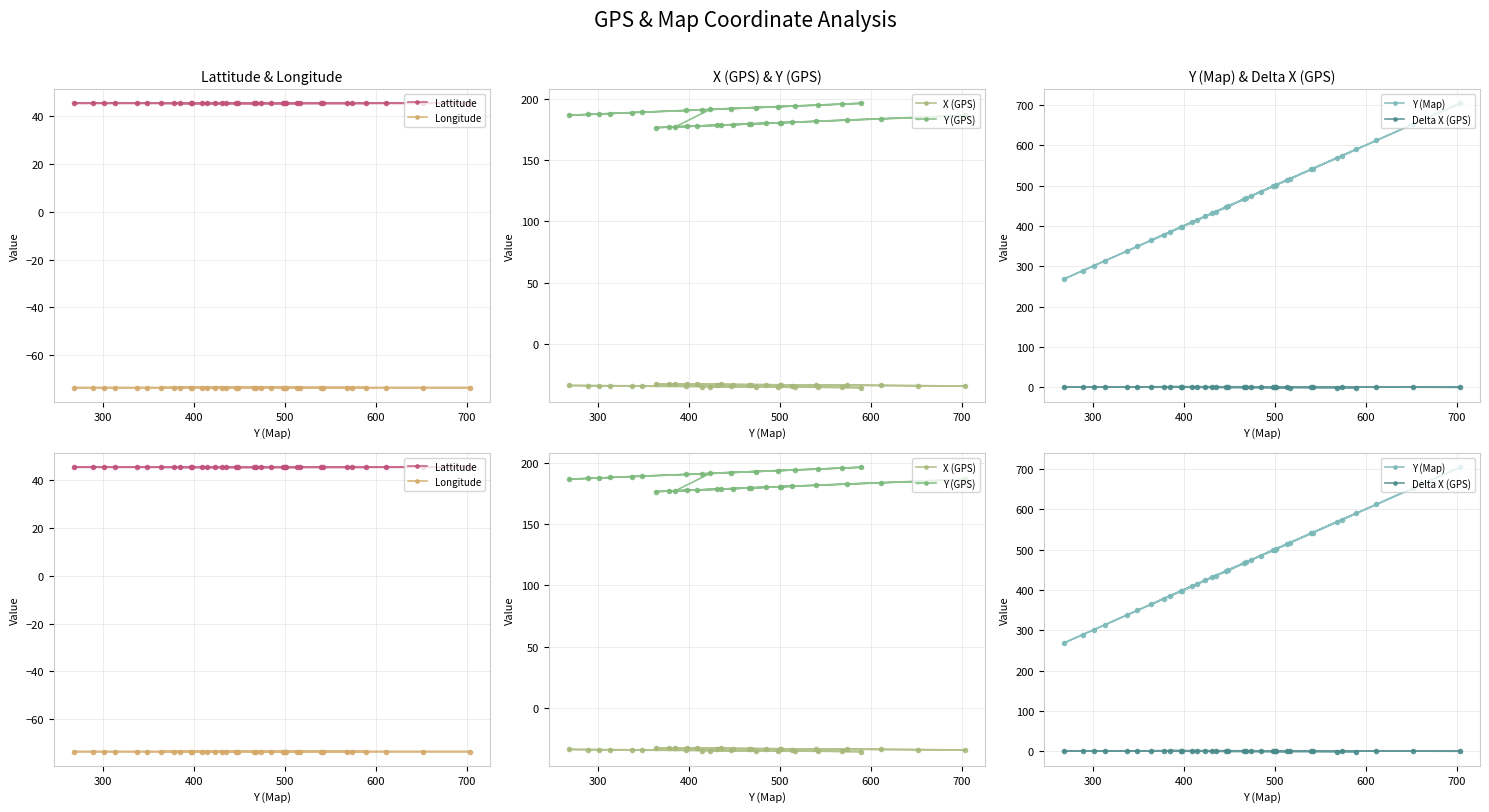

Which series has the largest total across all categories?

Y (Map)